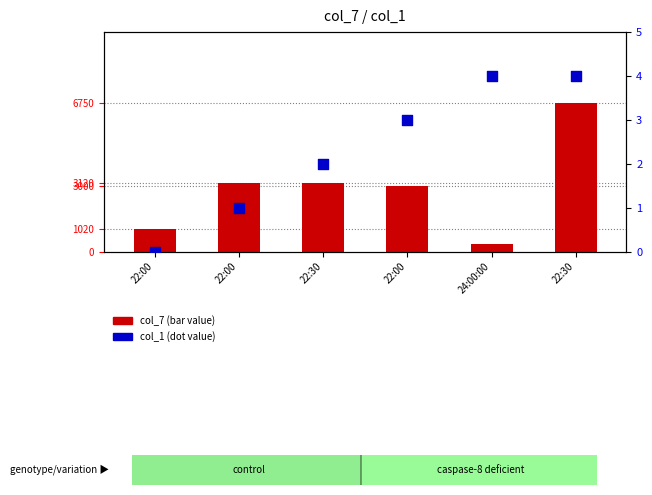

What are all the series names shown in the legend?

col_7 (bar value), col_1 (dot value)